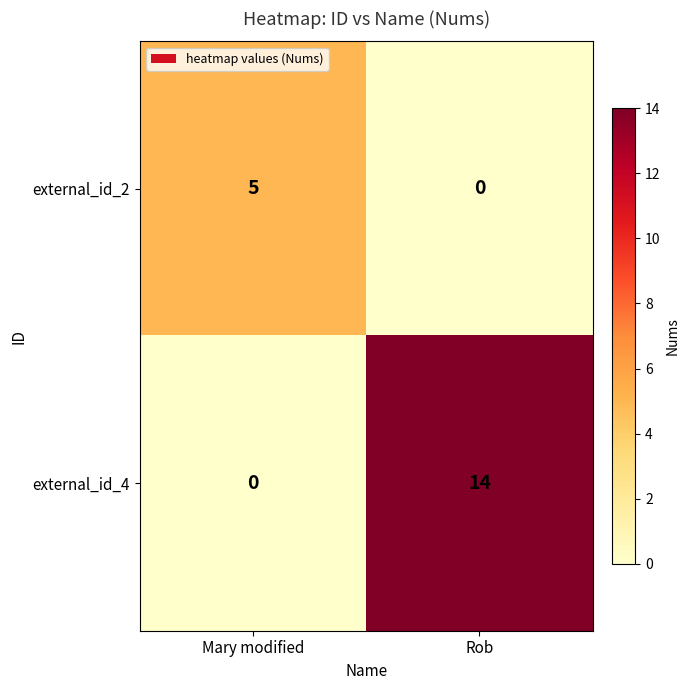

Is it true that external_id_2 equals 3 at Mary modified?

False